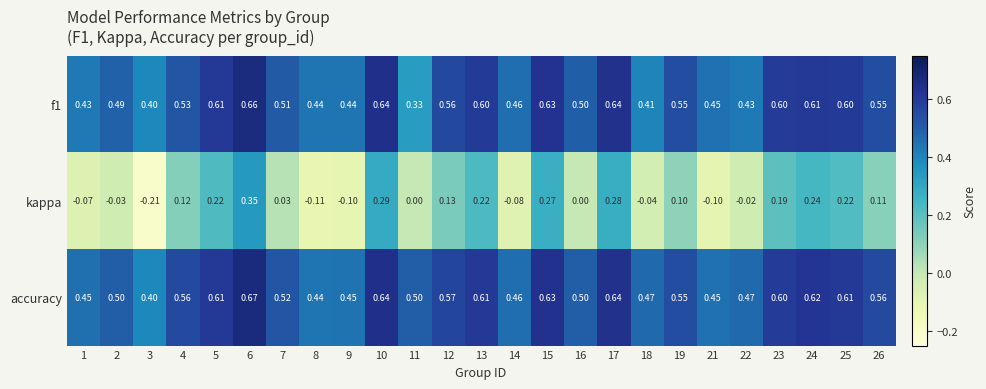

Which series has the largest total across all categories?

accuracy